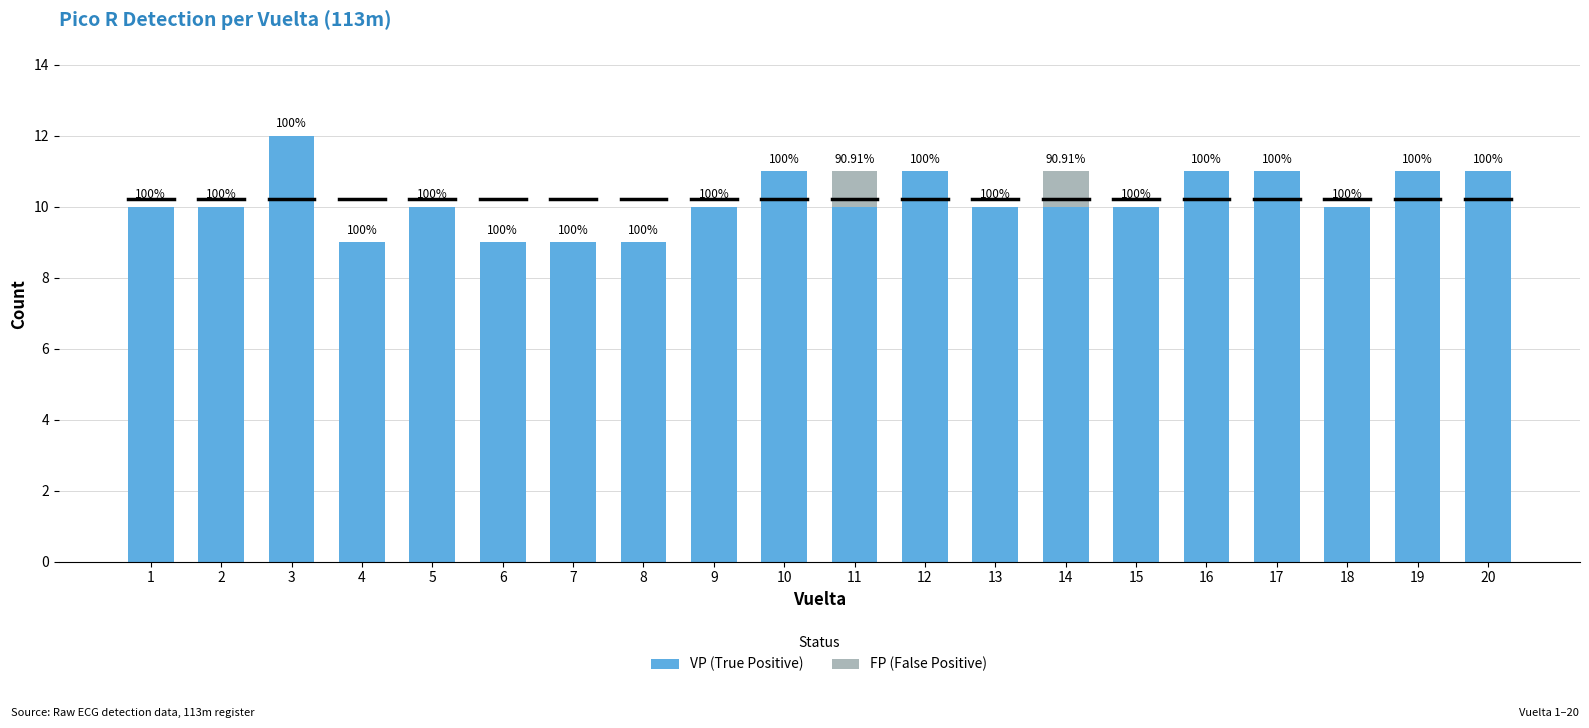

What is the total value across all series at 17?

11